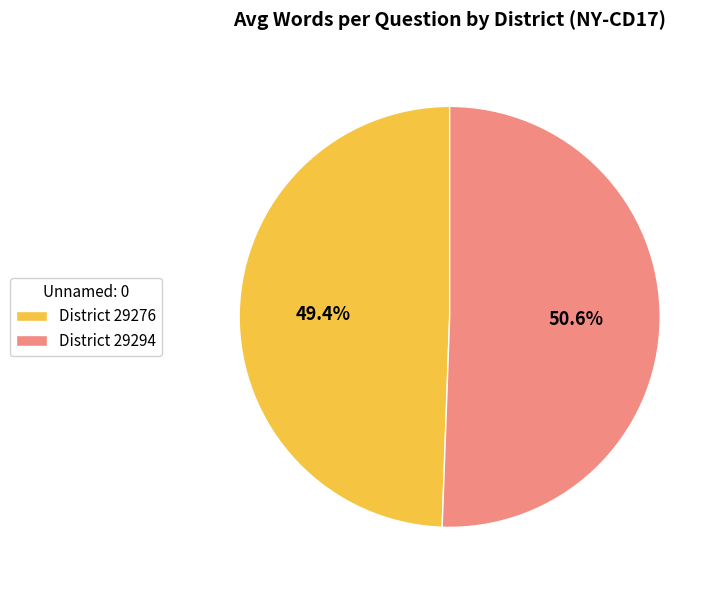

Between District 29294 and District 29276, which is larger?

District 29294